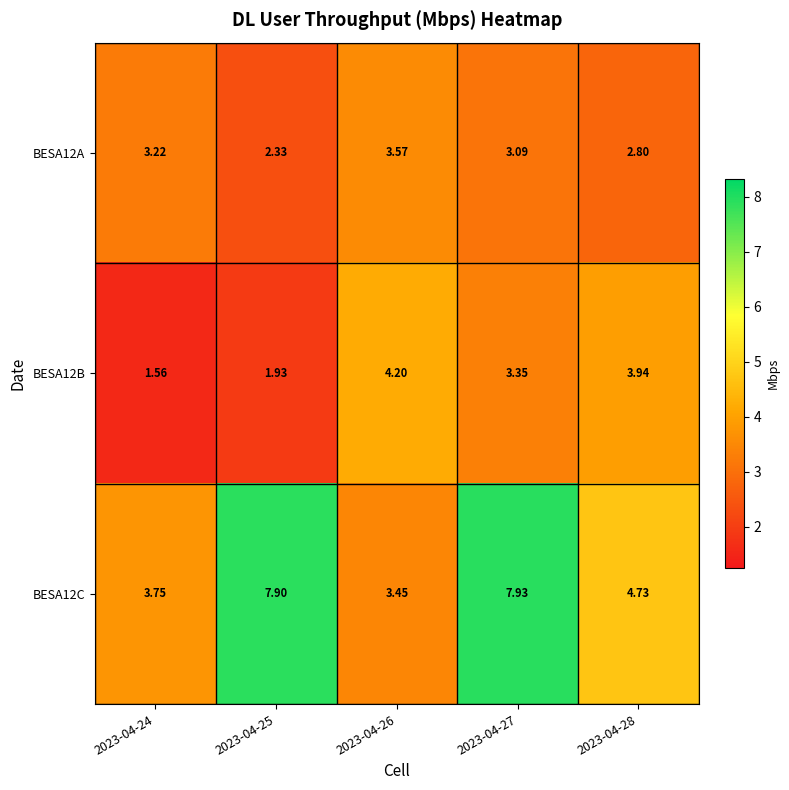

Reading right to left, what are all the values shown in this chart?

BESA12A: 2023-04-28=2.8	2023-04-27=3.1	2023-04-26=3.6	2023-04-25=2.3	2023-04-24=3.2
BESA12B: 2023-04-28=3.9	2023-04-27=3.4	2023-04-26=4.2	2023-04-25=1.9	2023-04-24=1.6
BESA12C: 2023-04-28=4.7	2023-04-27=7.9	2023-04-26=3.5	2023-04-25=7.9	2023-04-24=3.8